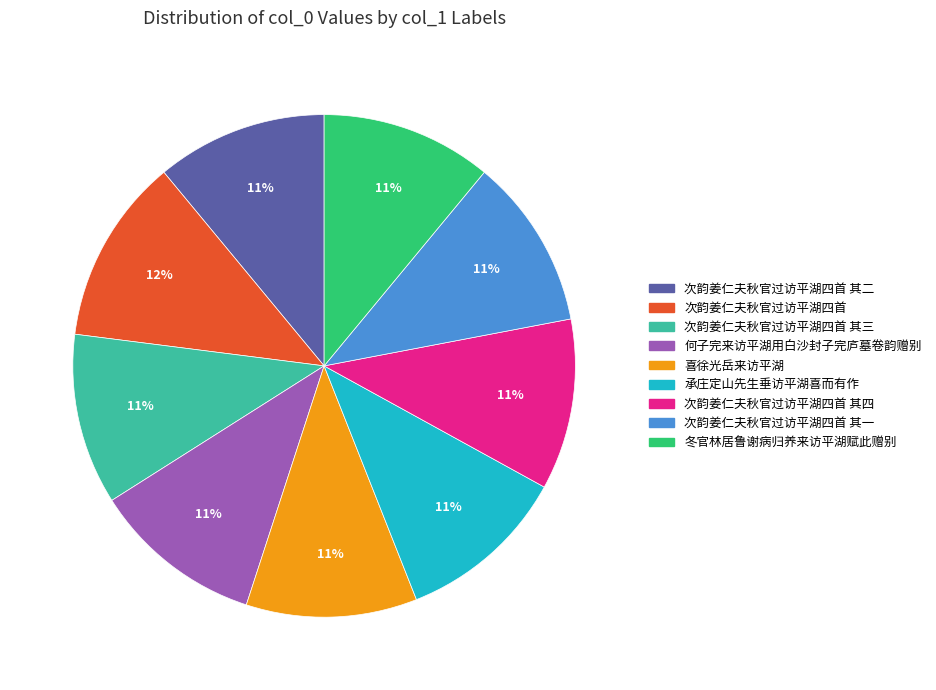

To the nearest percent, what is the difference between the largest and smallest slice percentages?

1%